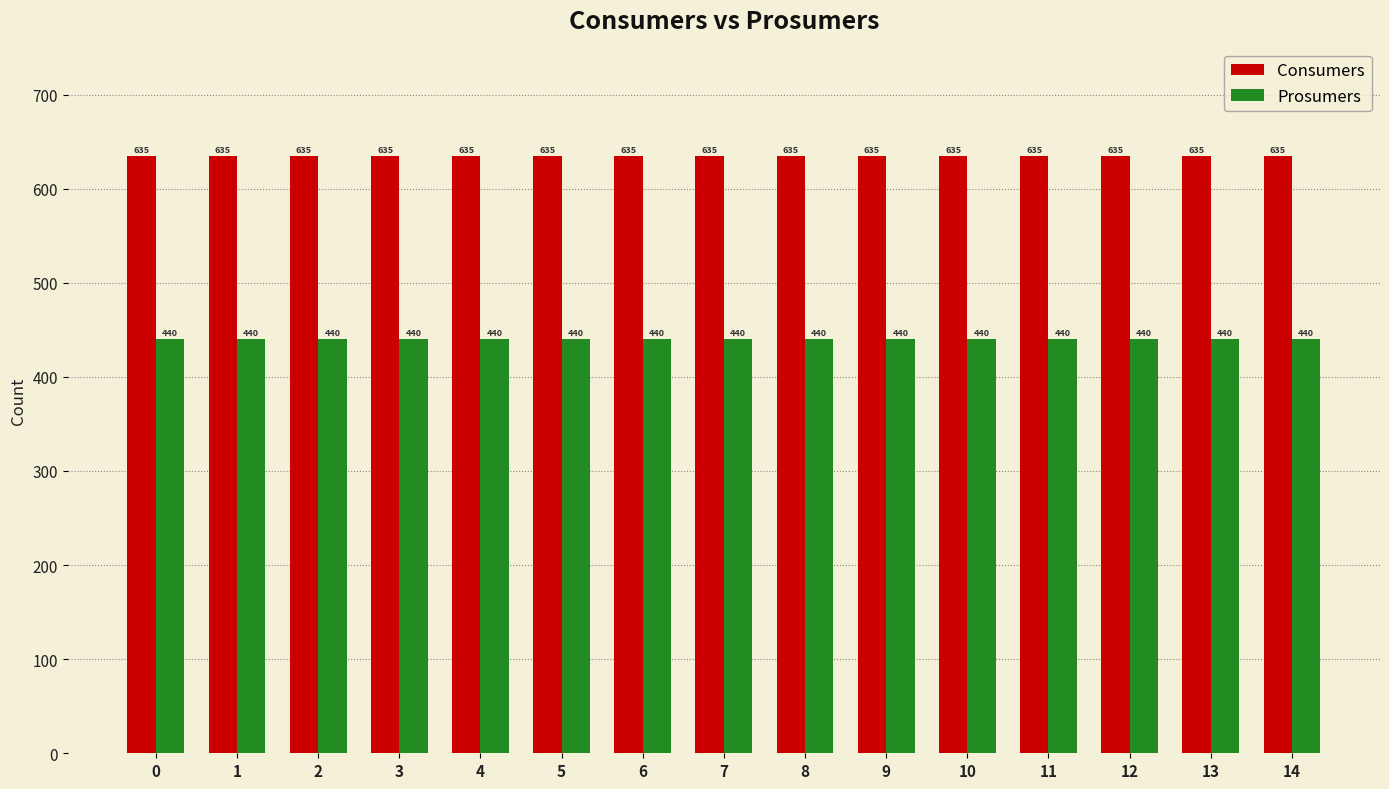

True or false: Prosumers has a value of 745 at 9.

False